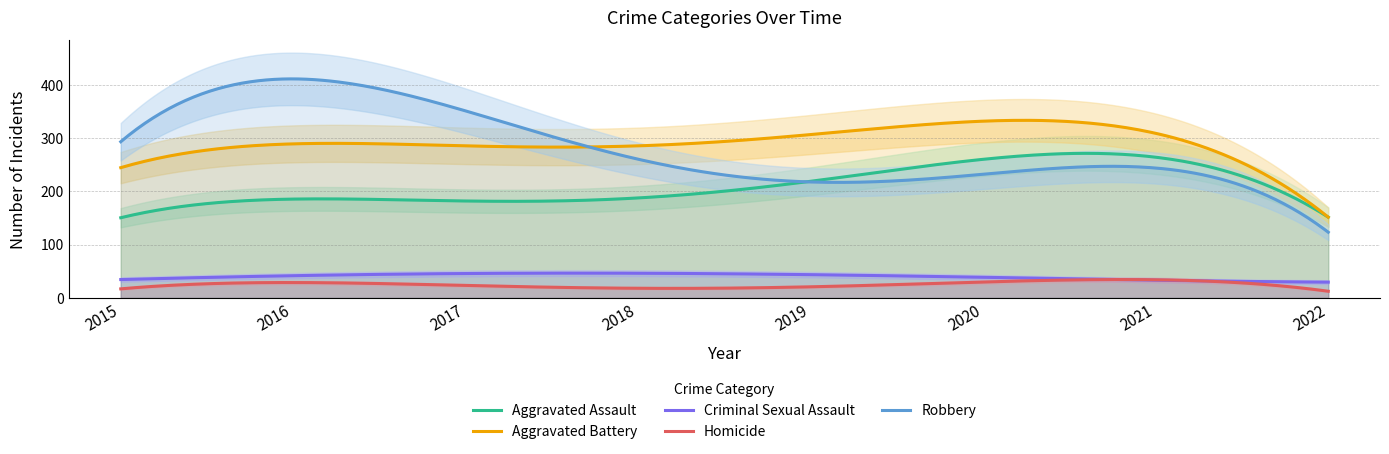

True or false: Aggravated Assault and Homicide intersect in this chart.

False